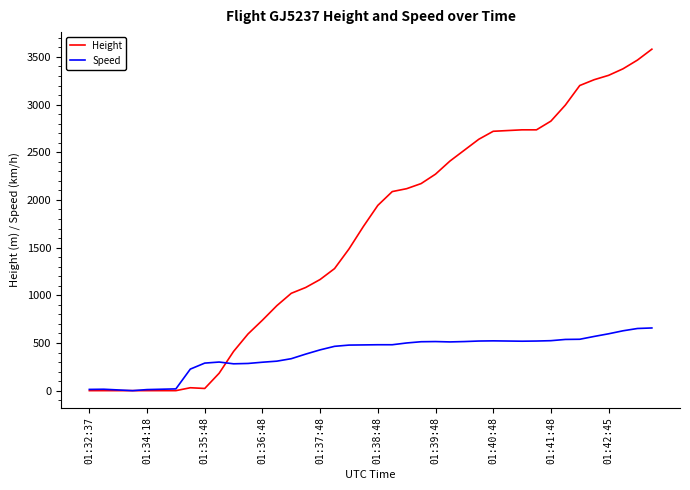

Which series has the widest spread of values?

Height